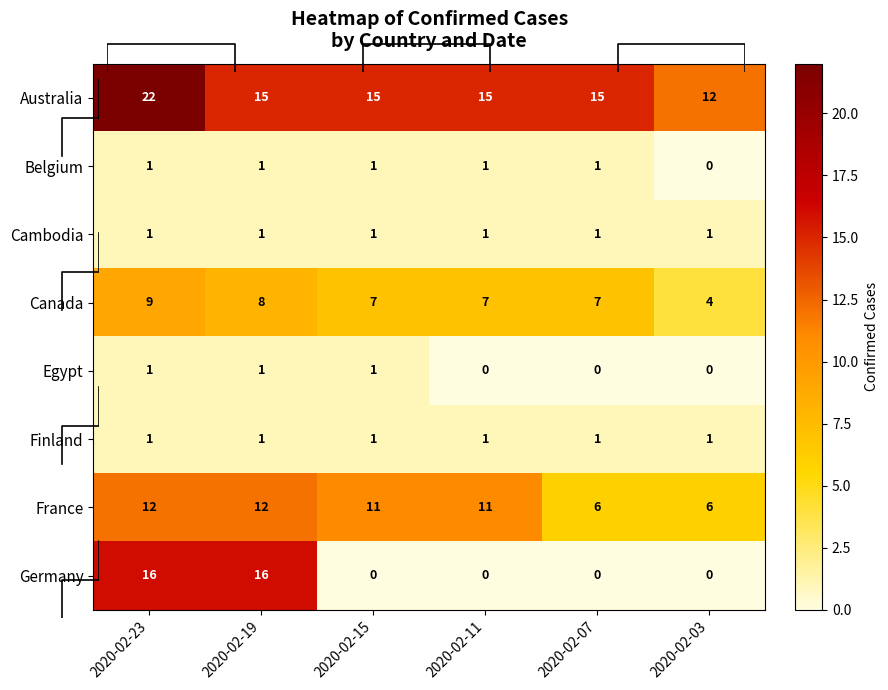

List the labels in order of Germany value, largest first.

2020-02-23, 2020-02-19, 2020-02-15, 2020-02-11, 2020-02-07, 2020-02-03